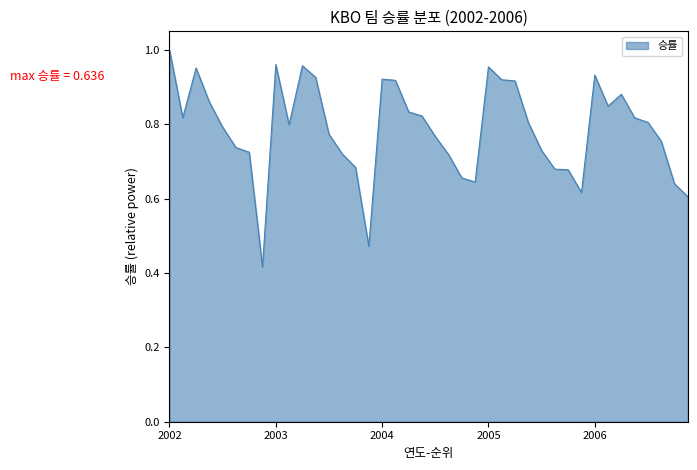

Does the chart have visible grid lines?

No